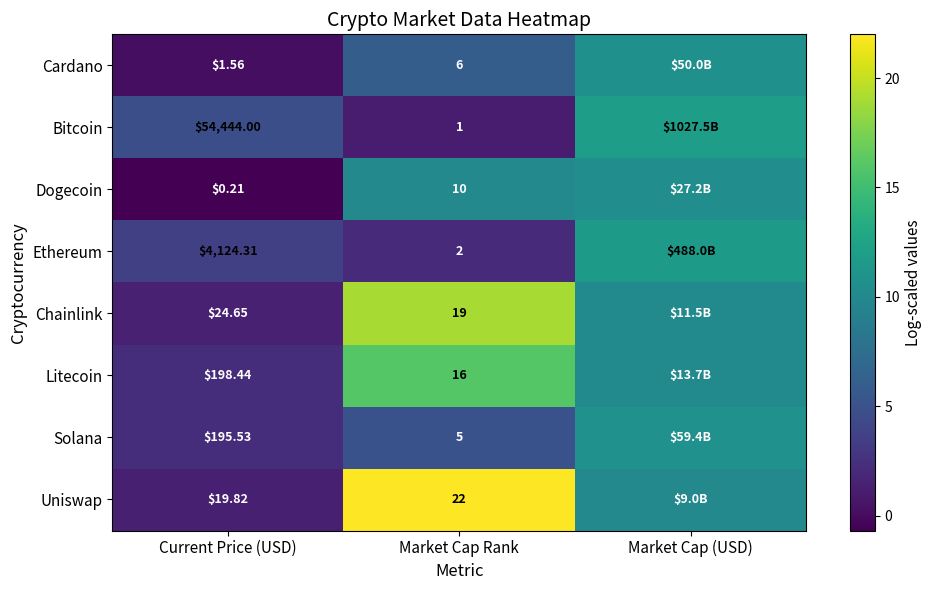

What is the total value across all series at Current Price (USD)?

59008.5